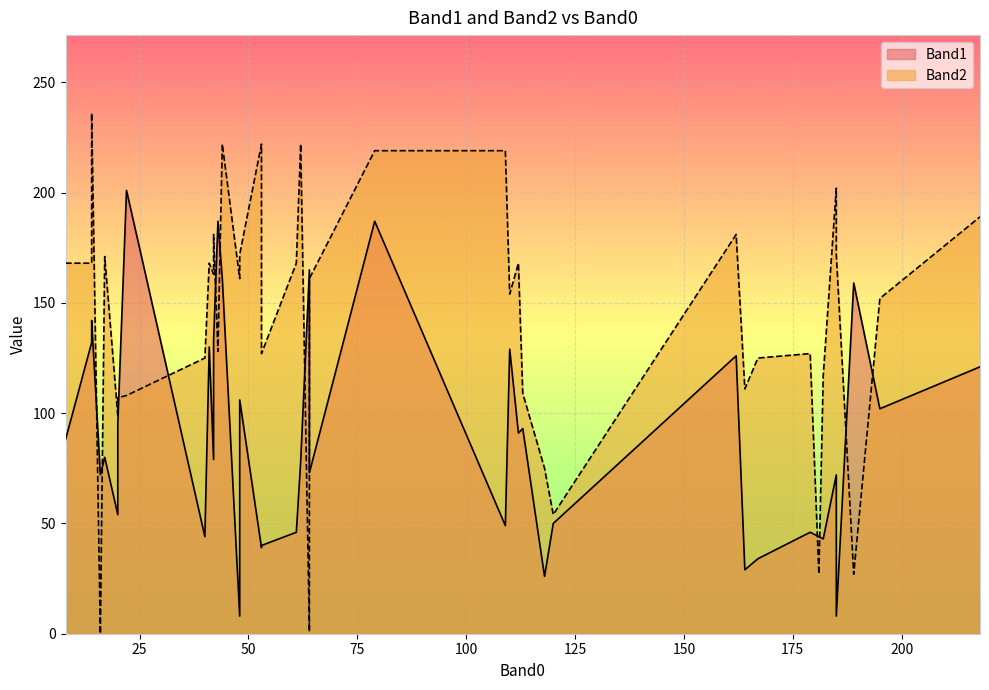

How many lines are shown in the chart?

2